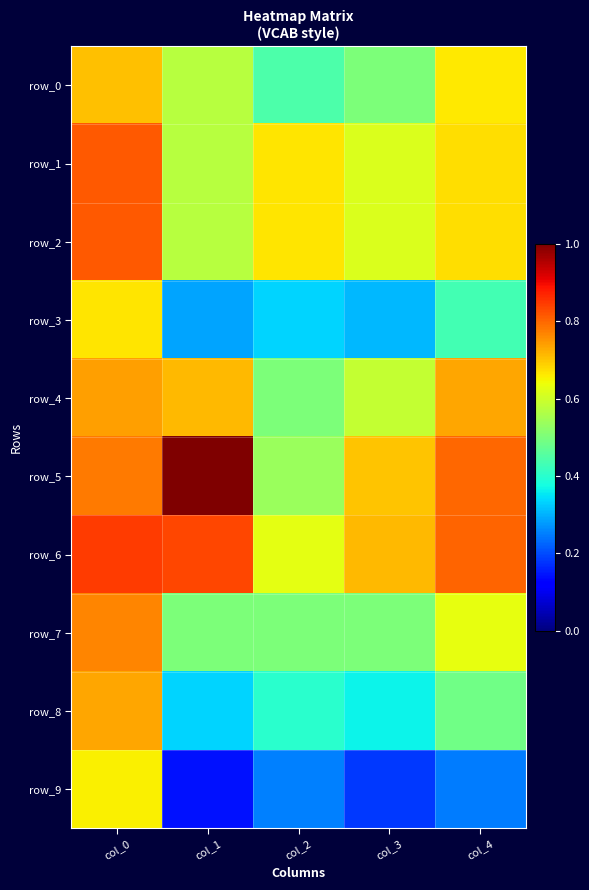

The row_4 series shows 0.5 at col_4. True or false?

False